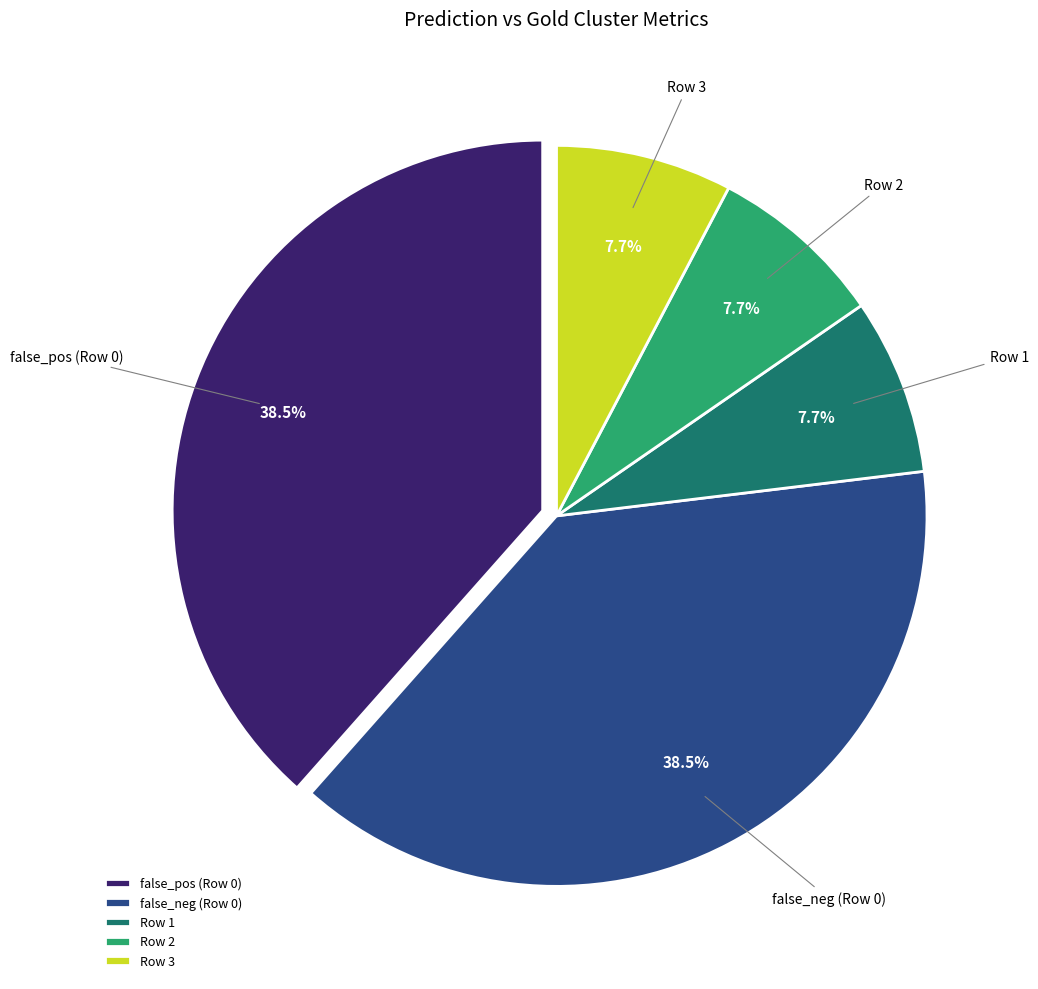

What is the ratio of the value at false_neg (Row 0) to the value at Row 2?

5.0